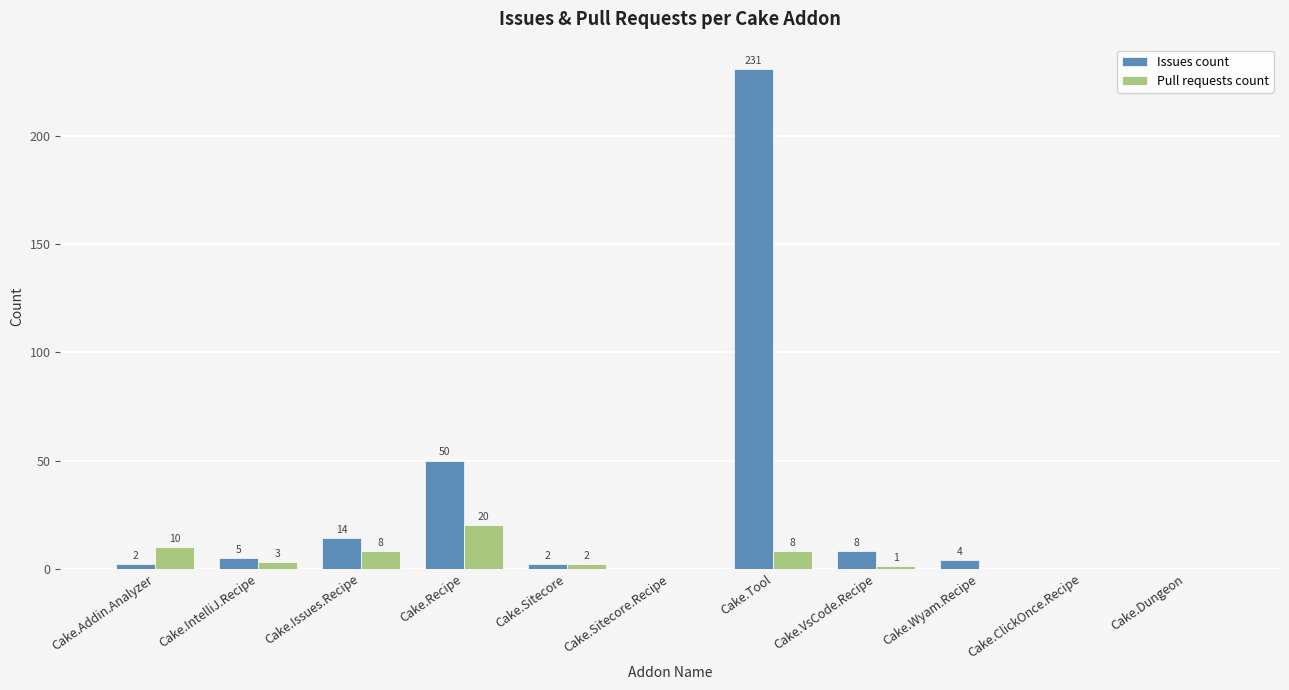

At which label is Pull requests count closest to 10?

Cake.Addin.Analyzer